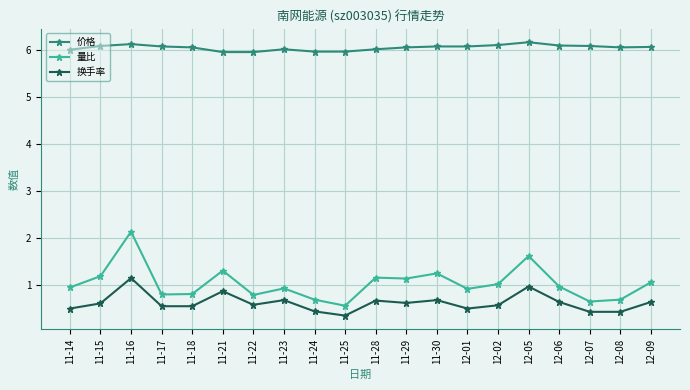

What is the label of the 8th point from the left?

11-23